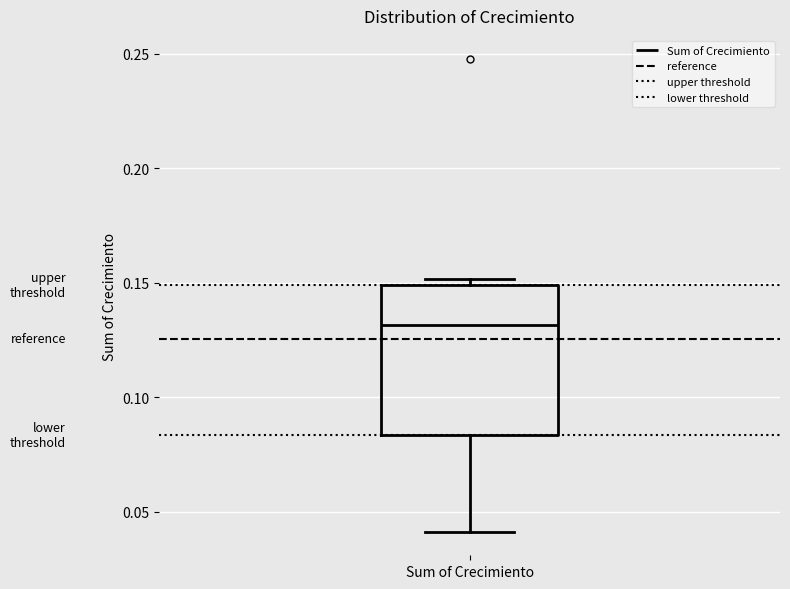

Transcribe this box plot: give where the median line is, the range the box spans, and where the two whiskers end, as read against the y-axis. The values are not printed on the chart, so give them approximately, as read against the axis.

median 0.130, box 0.085 to 0.150, whiskers 0.040 to 0.150 (just above the box's upper edge)